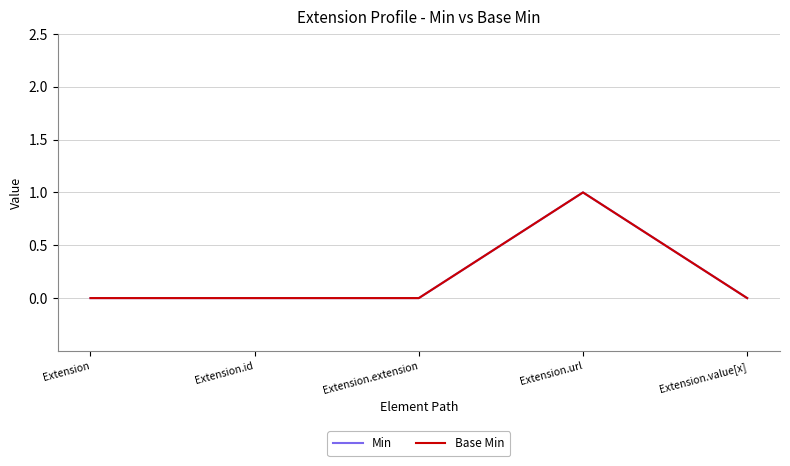

Does the chart have visible grid lines?

Yes